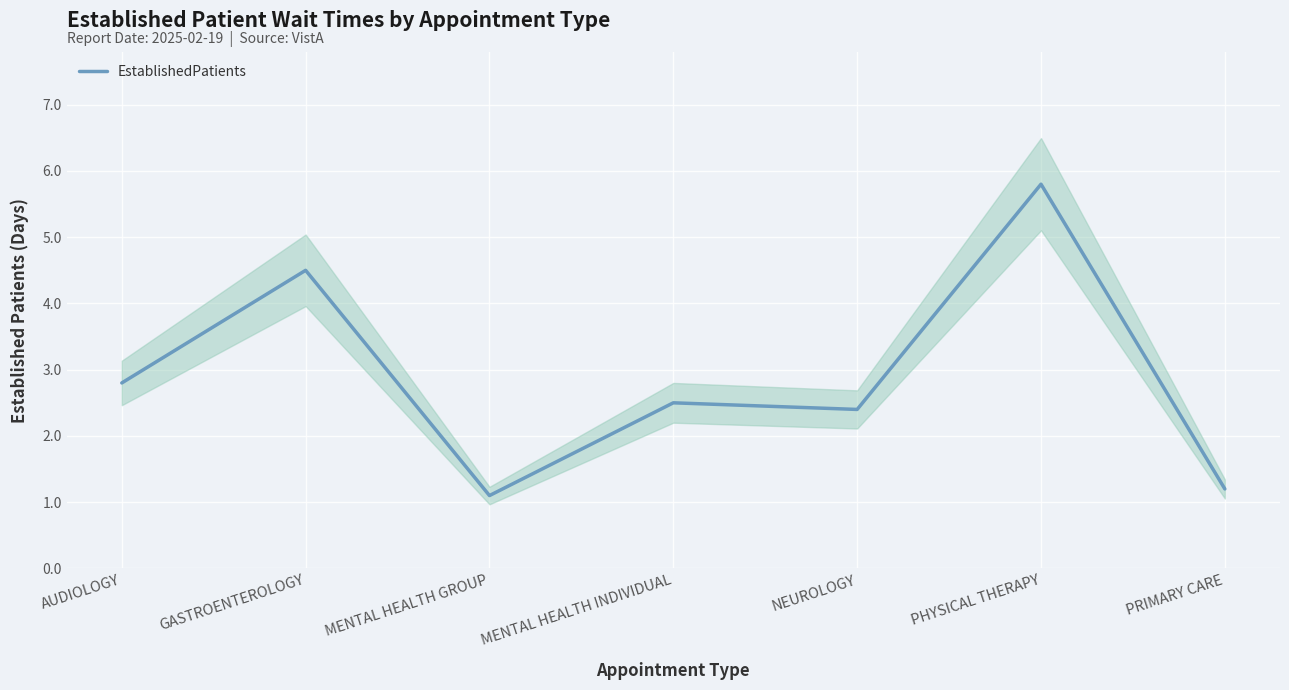

What is the label of the 1st point from the right?

PRIMARY CARE